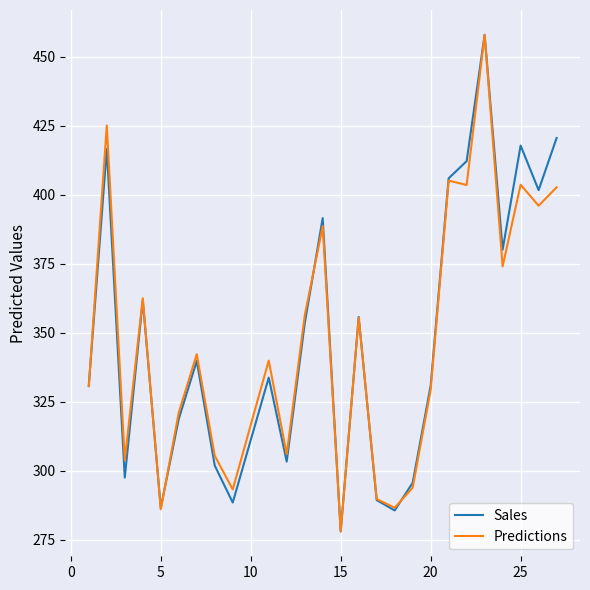

What is the average value of the Sales series?

348.3